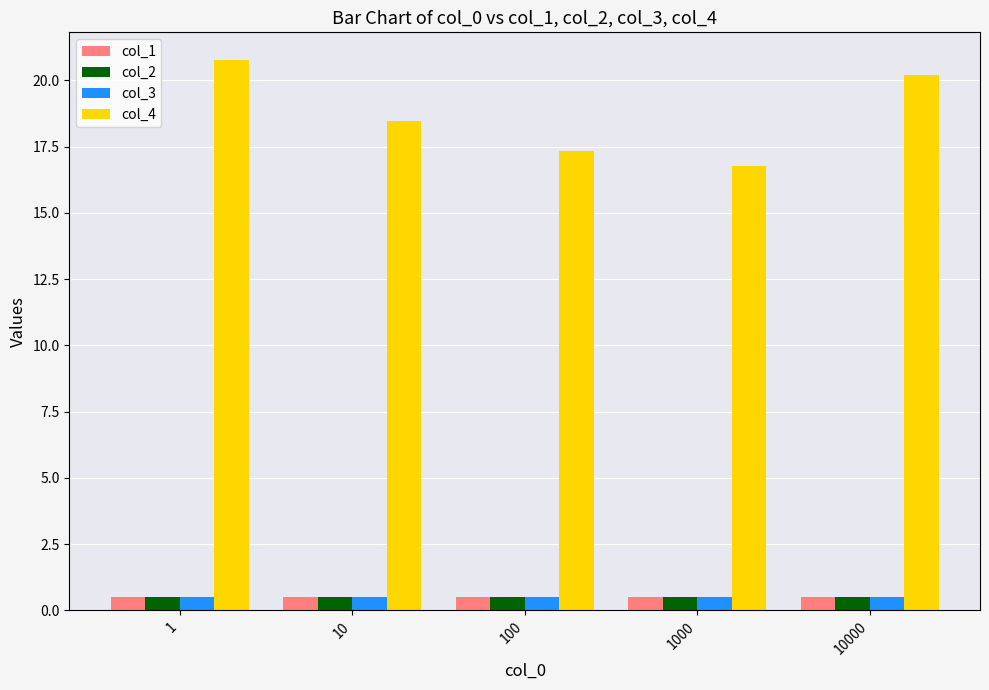

The col_2 series shows 0.5 at 1. True or false?

True